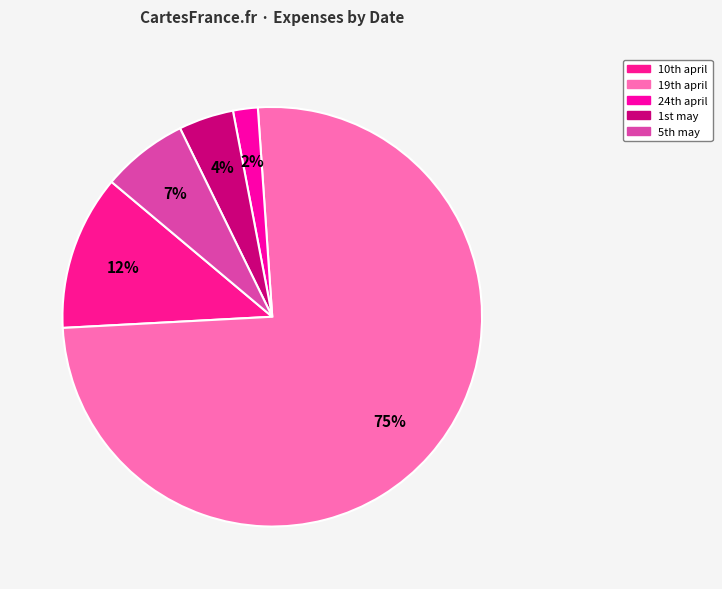

How many segments does this pie chart have?

5